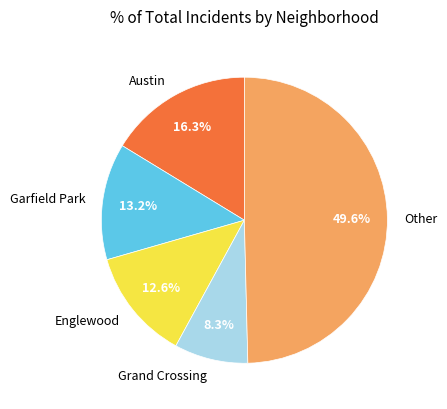

What is the total percentage of Garfield Park and Englewood?

25.8%